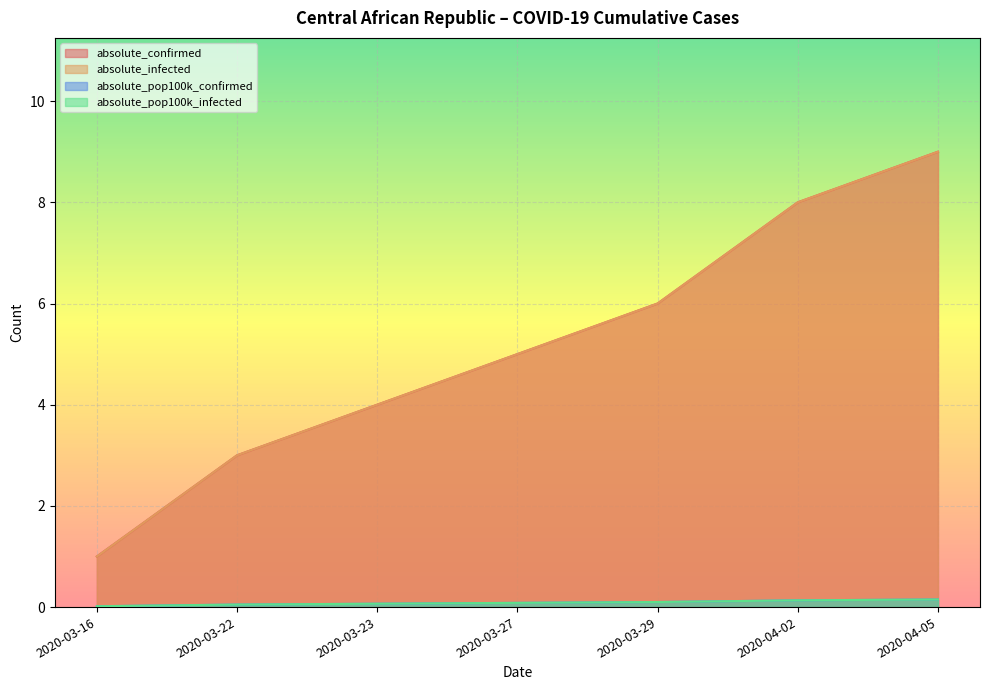

What position from the right is 2020-03-23?

5